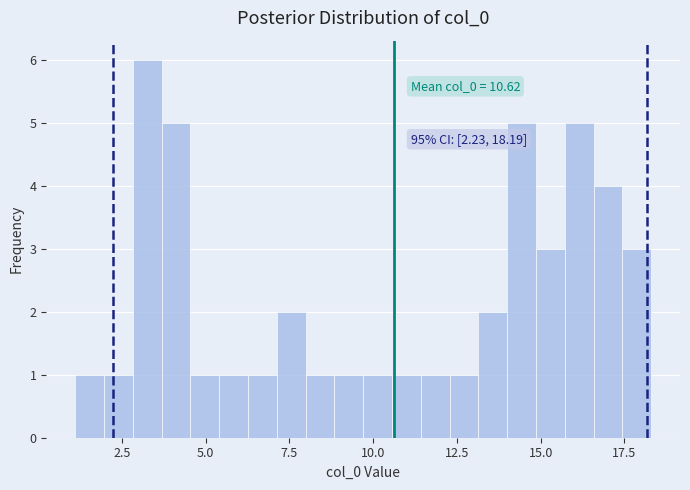

Read against the x-axis, roughly where is the centre of the tallest bar?

3.5